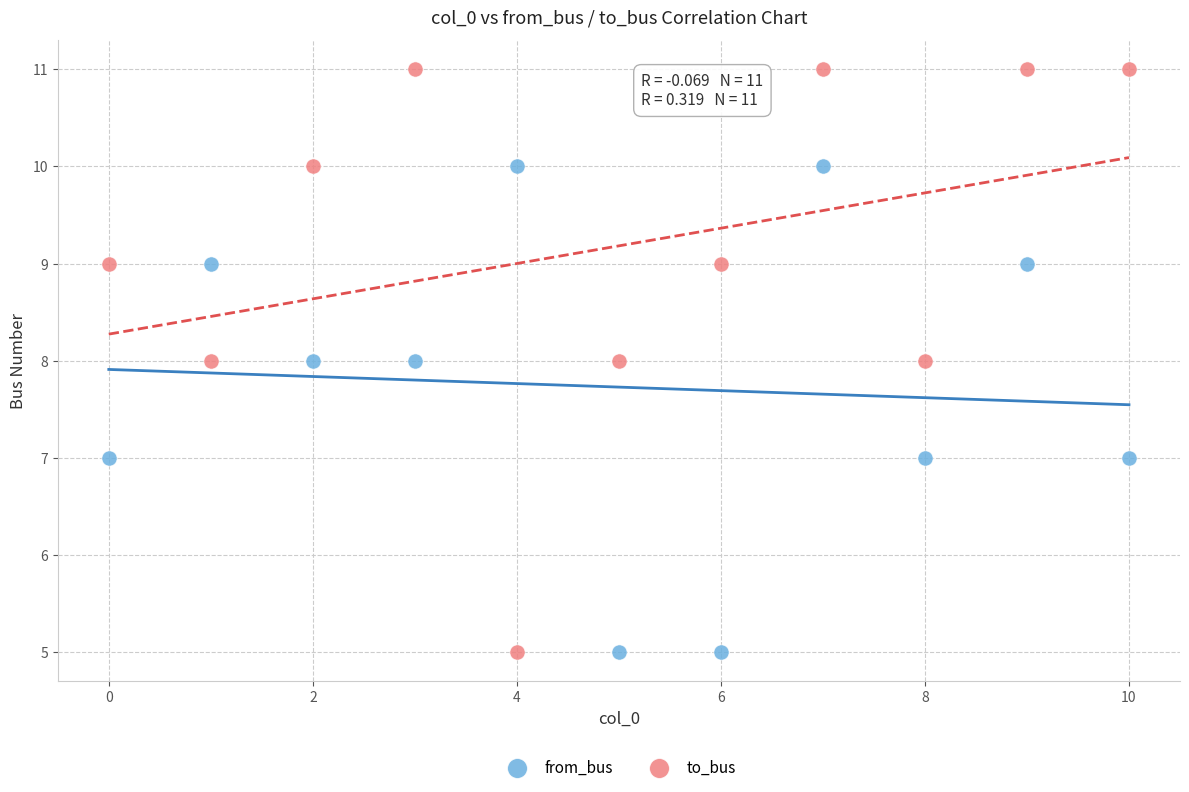

Which series has the widest spread of Y values?

to_bus